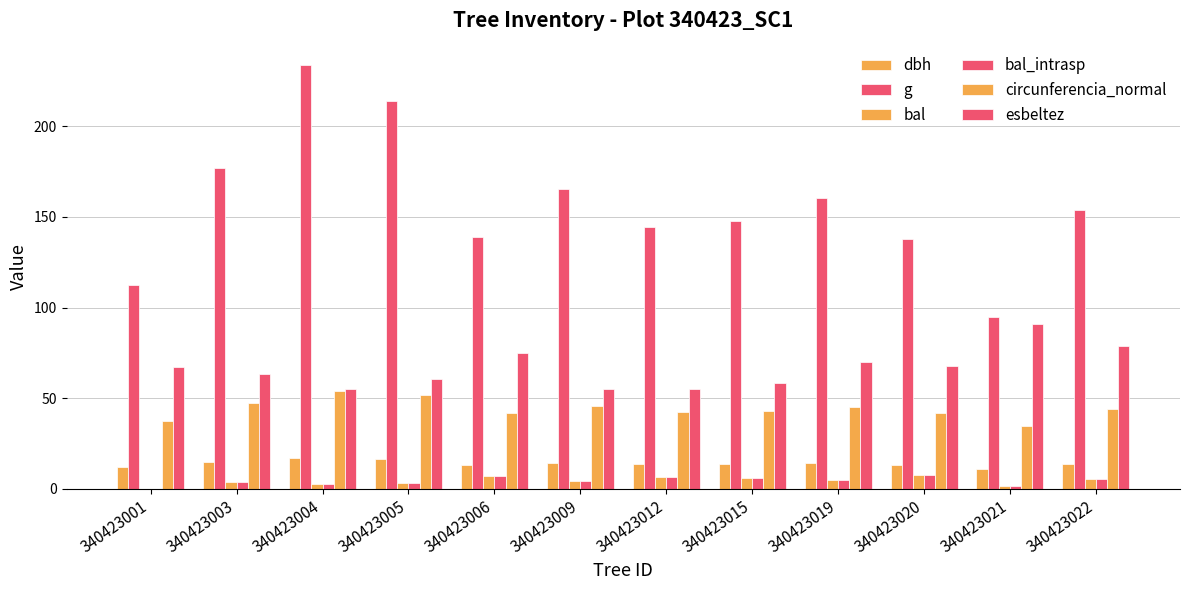

Is the value of dbh at 340423012 greater than the value of bal_intrasp at 340423019?

Yes